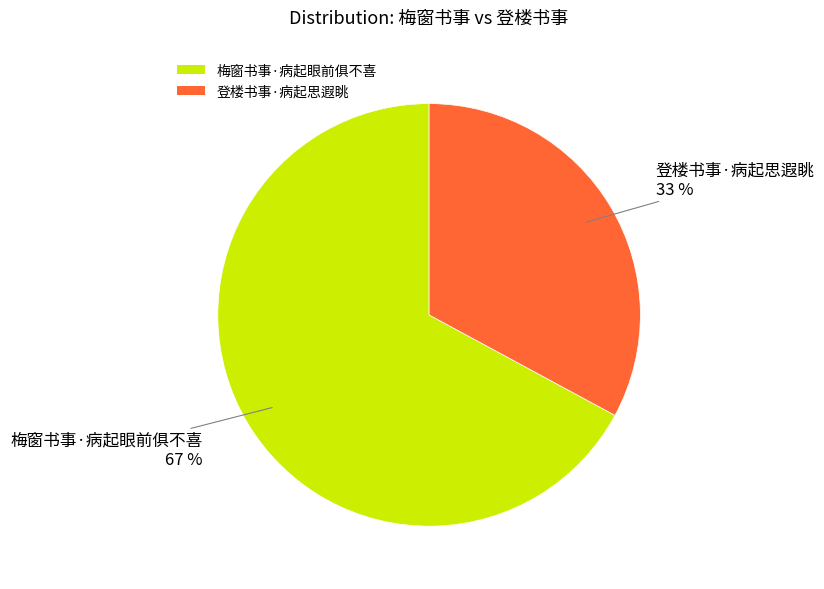

Is the sum of 梅窗书事·病起眼前俱不喜 and 登楼书事·病起思遐眺 greater than half?

Yes